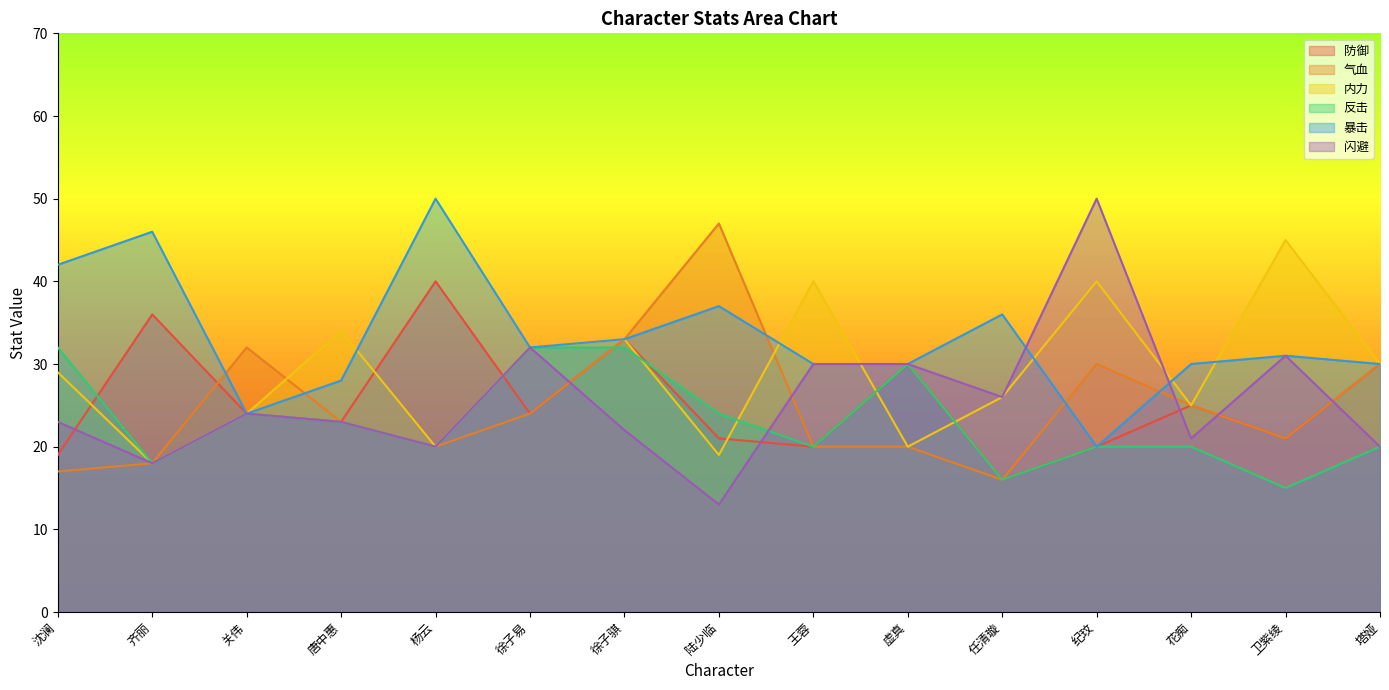

The 暴击 series shows 42 at 王蓉. True or false?

False